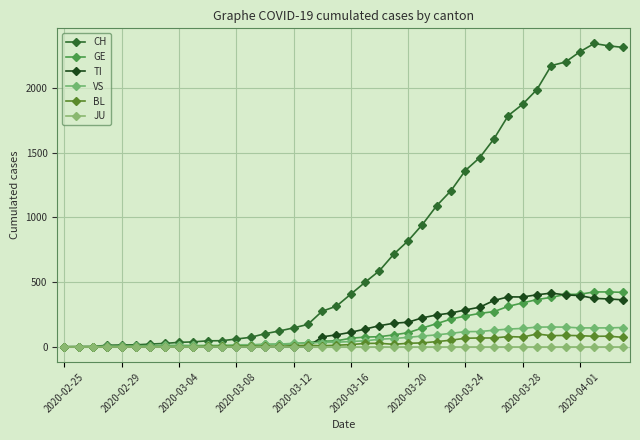

Is this an area chart (filled region under the line)?

No